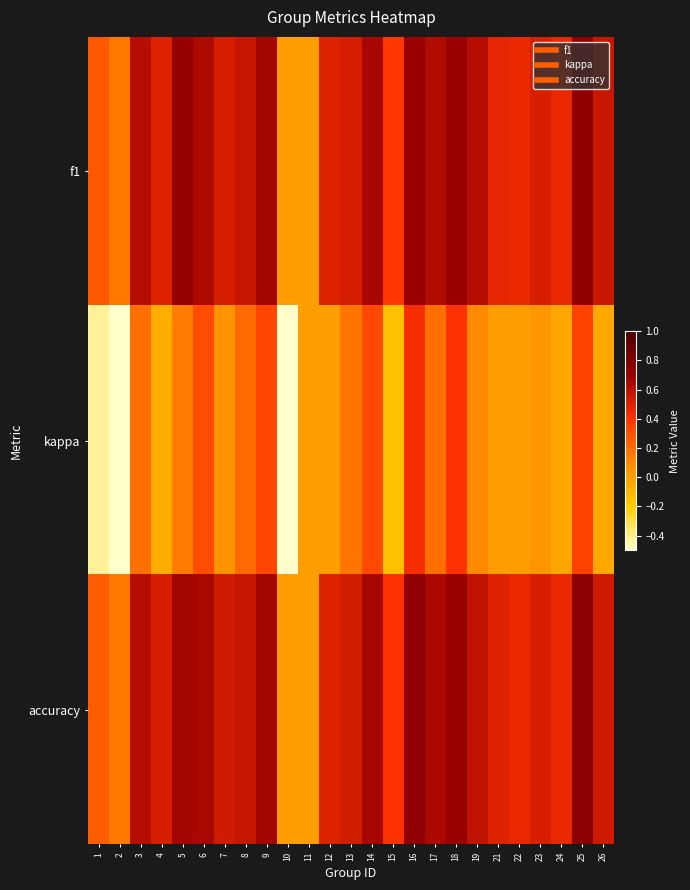

Rank the series by their maximum value, from lowest to highest.

kappa, f1, accuracy